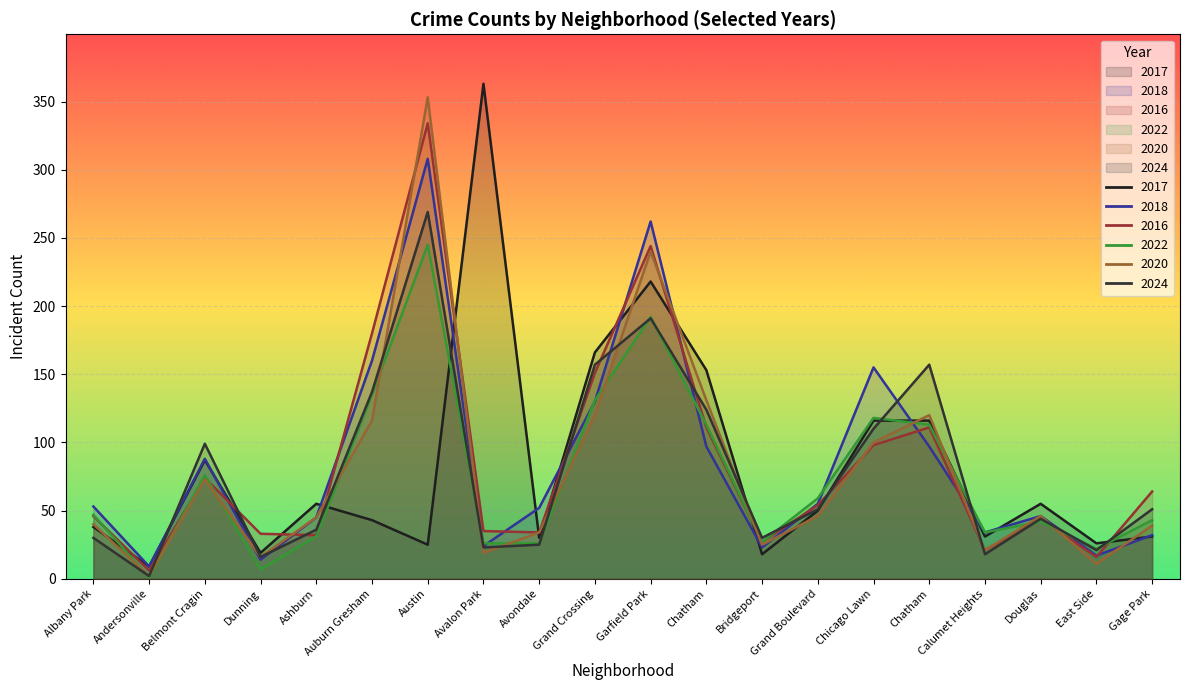

Between which two adjacent categories do 2018 and 2022 first intersect?

Austin and Avalon Park